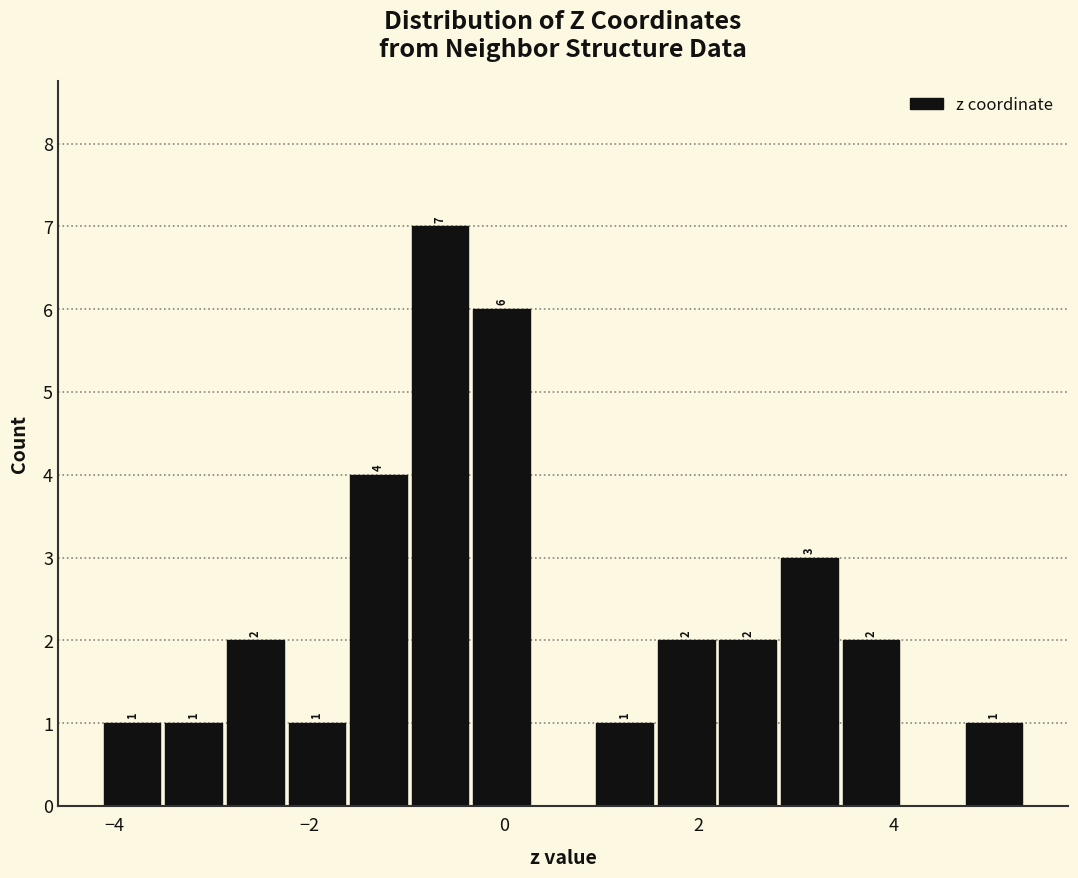

Around what value on the x-axis is the tallest bar? Give the approximate position of its centre, as read against the axis.

-0.6